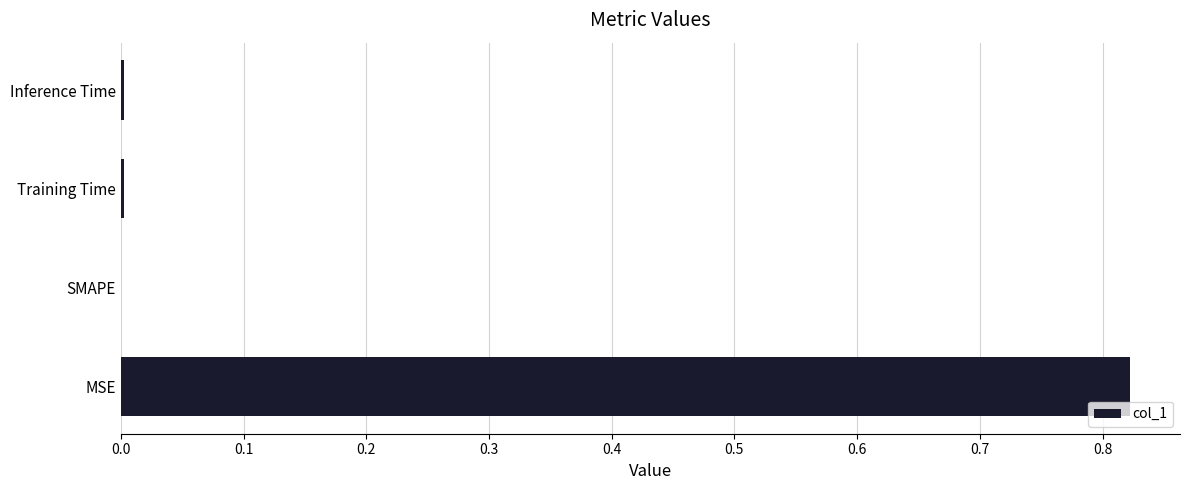

Which label corresponds to the largest value in the chart?

MSE